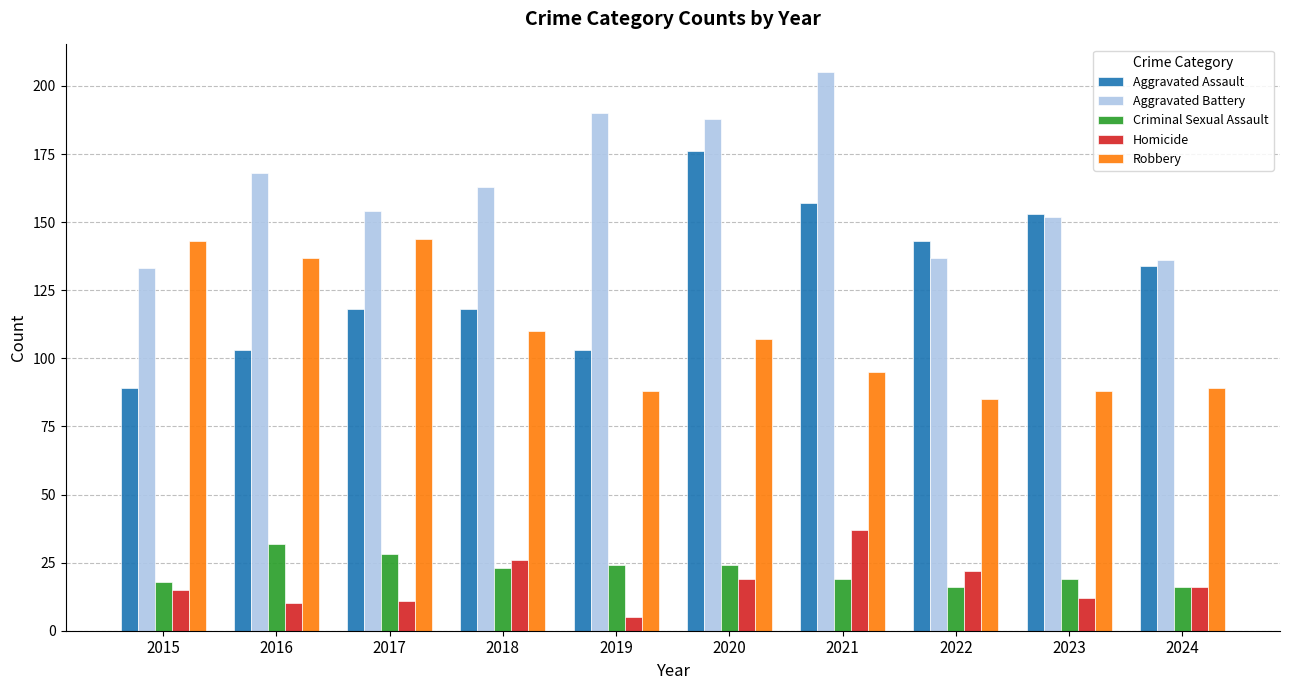

Reading left to right, what are all the values shown in this chart?

Aggravated Assault: 2015=89	2016=103	2017=118	2018=118	2019=103	2020=176	2021=157	2022=143	2023=153	2024=134
Aggravated Battery: 2015=133	2016=168	2017=154	2018=163	2019=190	2020=188	2021=205	2022=137	2023=152	2024=136
Criminal Sexual Assault: 2015=18	2016=32	2017=28	2018=23	2019=24	2020=24	2021=19	2022=16	2023=19	2024=16
Homicide: 2015=15	2016=10	2017=11	2018=26	2019=5	2020=19	2021=37	2022=22	2023=12	2024=16
Robbery: 2015=143	2016=137	2017=144	2018=110	2019=88	2020=107	2021=95	2022=85	2023=88	2024=89